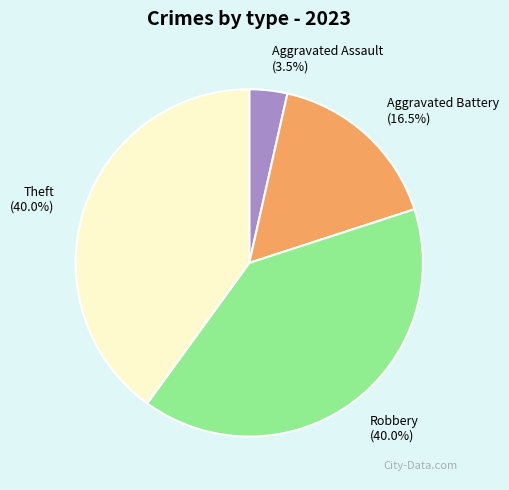

Combined, do Aggravated Battery (16.5%) and Robbery (40.0%) account for over 50%?

Yes